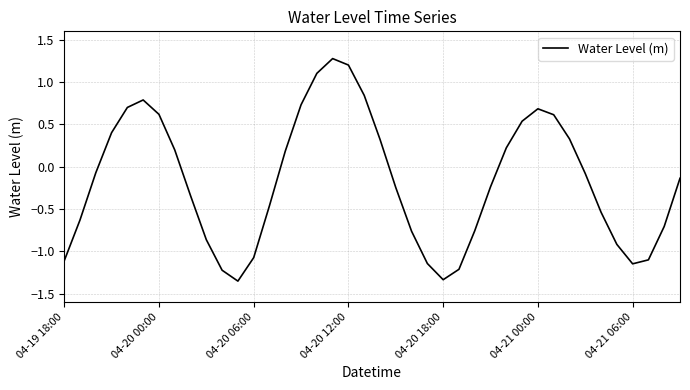

Count the number of data series in this chart.

1